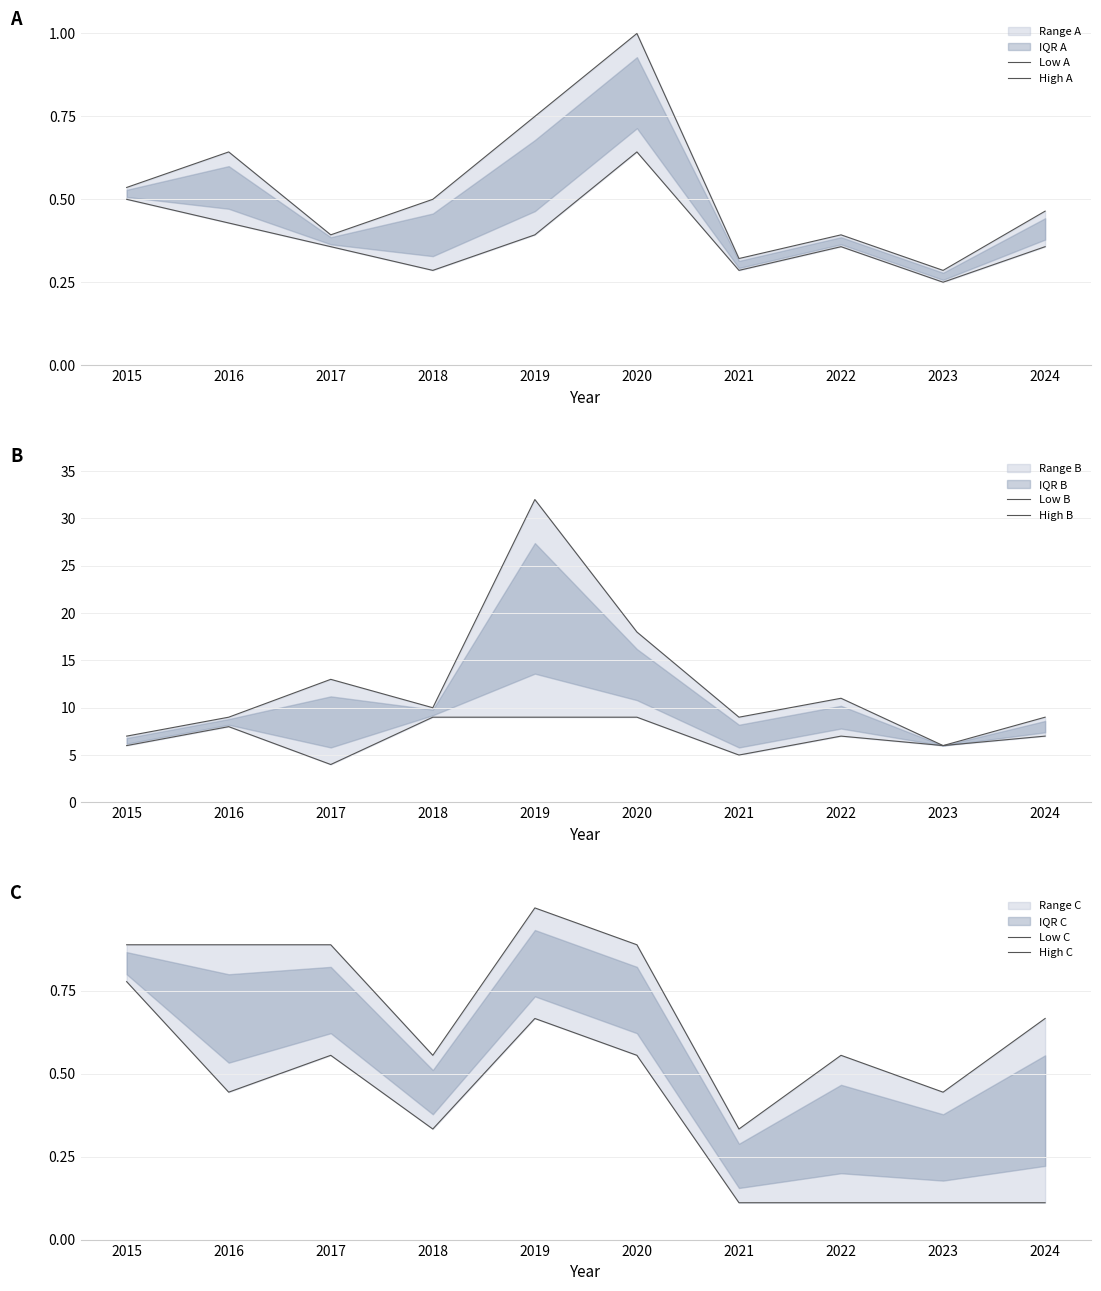

True or false: Low A and High A cross at least once.

False